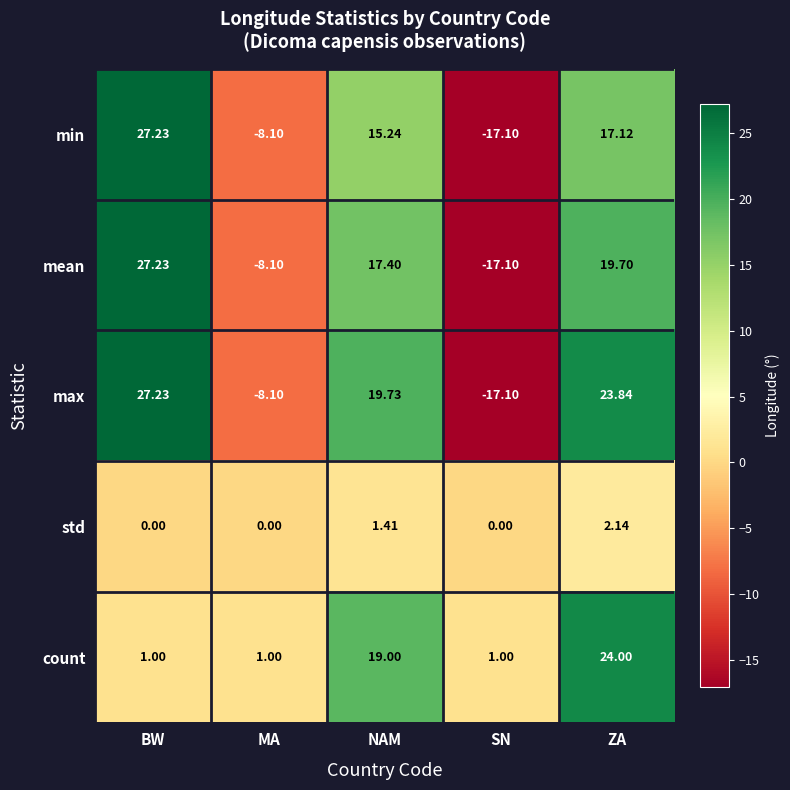

Which category has the lowest value across all series?

SN